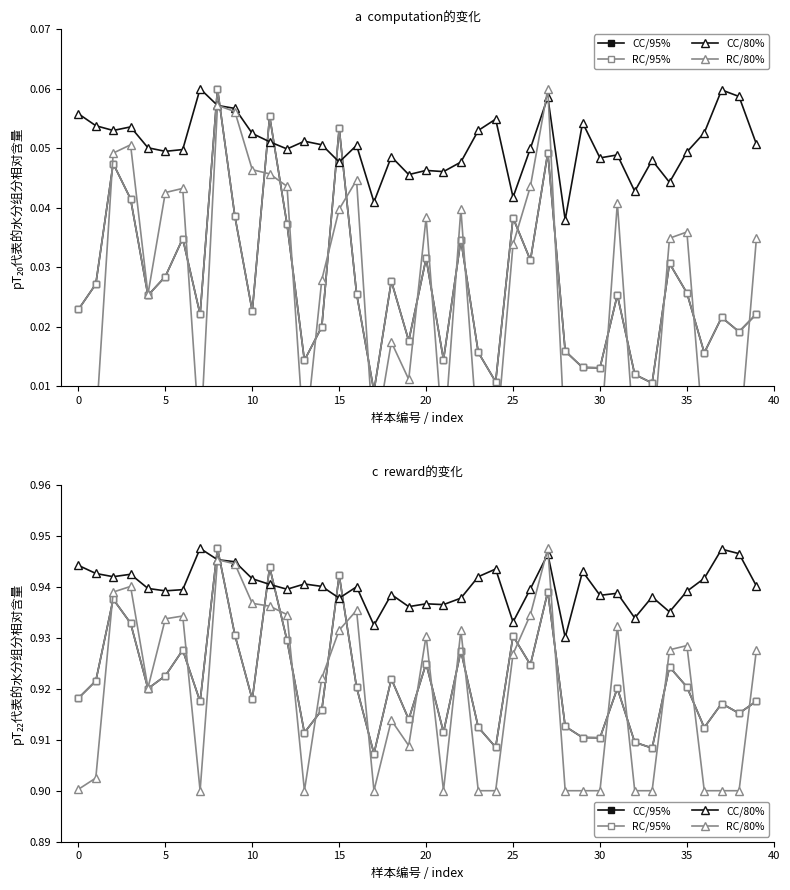

What is the greatest value displayed?

0.9